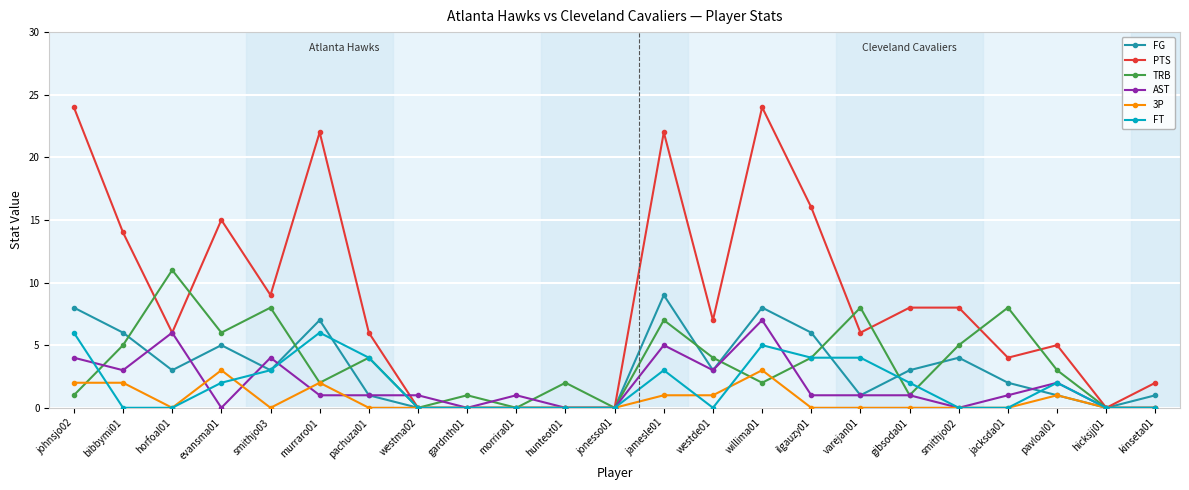

Reading right to left, list all the values displayed in this chart.

FG: 1	0	1	2	4	3	1	6	8	3	9	0	0	0	0	0	1	7	3	5	3	6	8
PTS: 2	0	5	4	8	8	6	16	24	7	22	0	0	0	0	0	6	22	9	15	6	14	24
TRB: 0	0	3	8	5	1	8	4	2	4	7	0	2	0	1	0	4	2	8	6	11	5	1
AST: 0	0	2	1	0	1	1	1	7	3	5	0	0	1	0	1	1	1	4	0	6	3	4
3P: 0	0	1	0	0	0	0	0	3	1	1	0	0	0	0	0	0	2	0	3	0	2	2
FT: 0	0	2	0	0	2	4	4	5	0	3	0	0	0	0	0	4	6	3	2	0	0	6